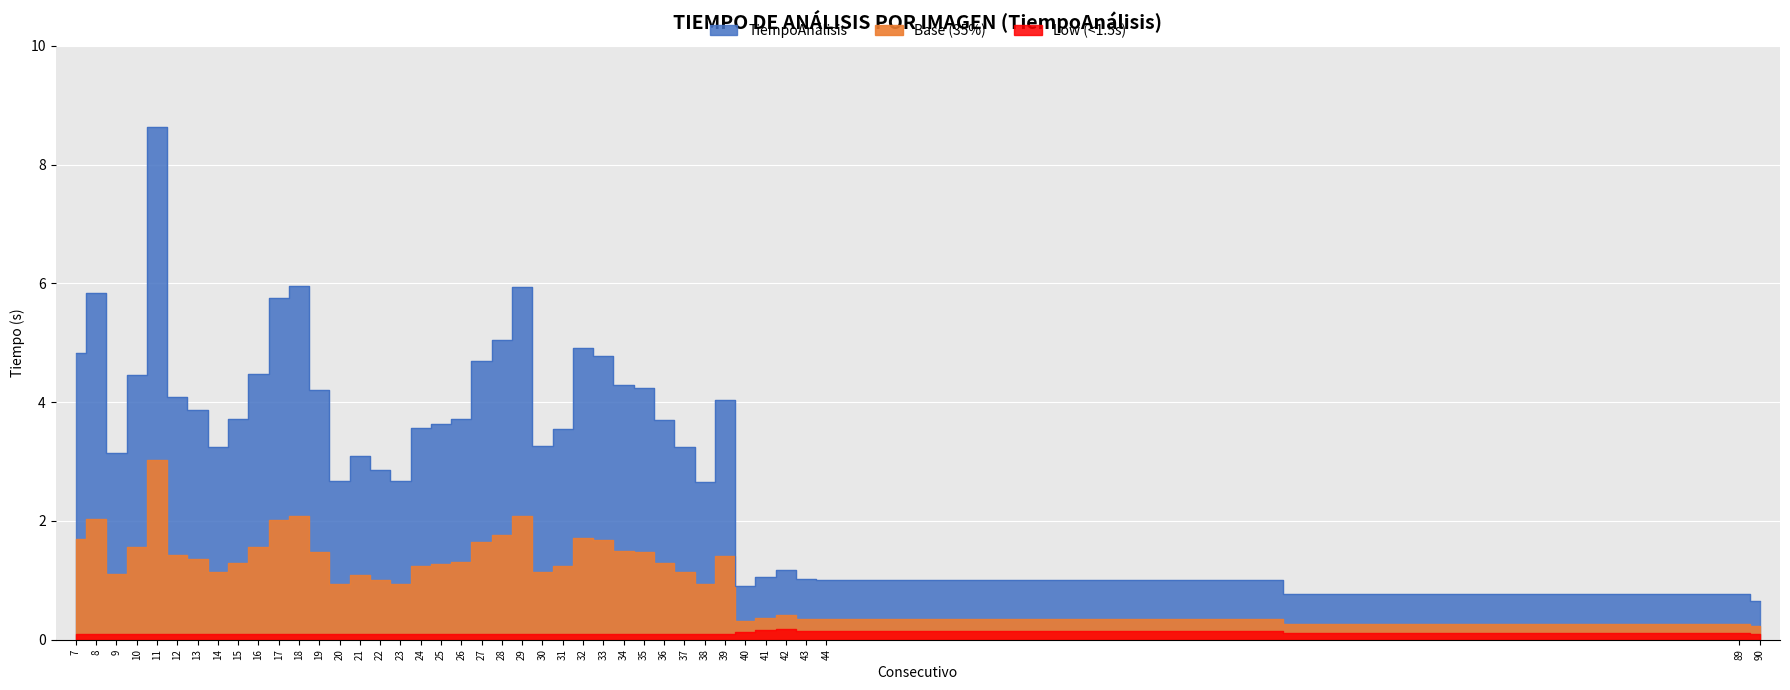

What is the maximum value shown in the chart?

8.6